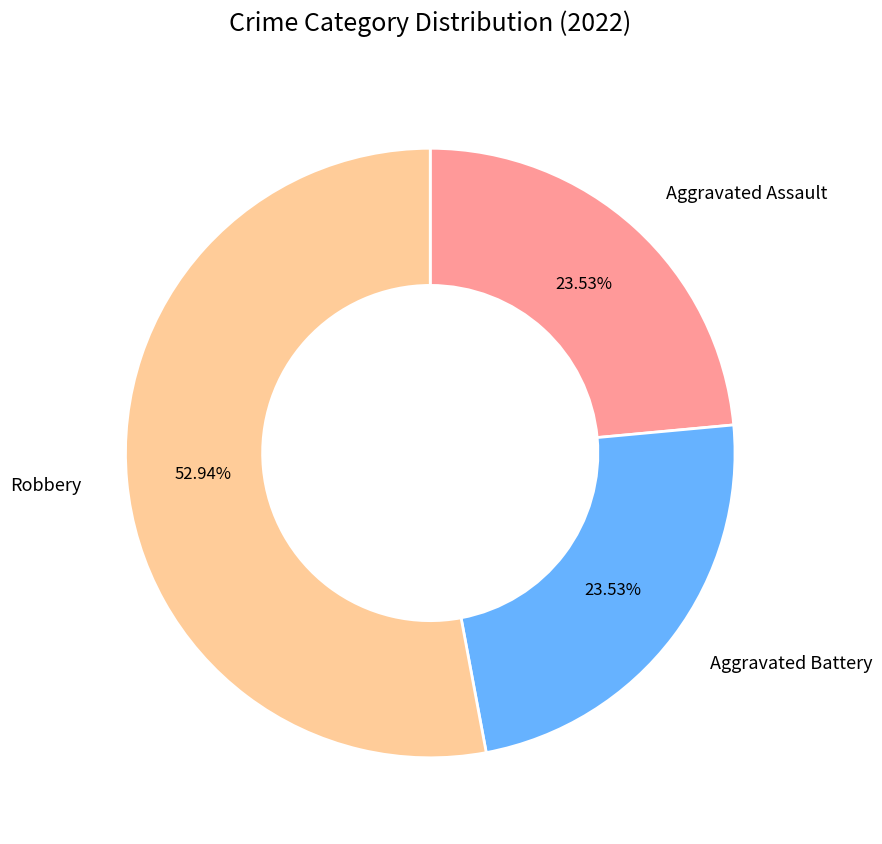

Is there any slice that represents more than half of the pie?

Yes